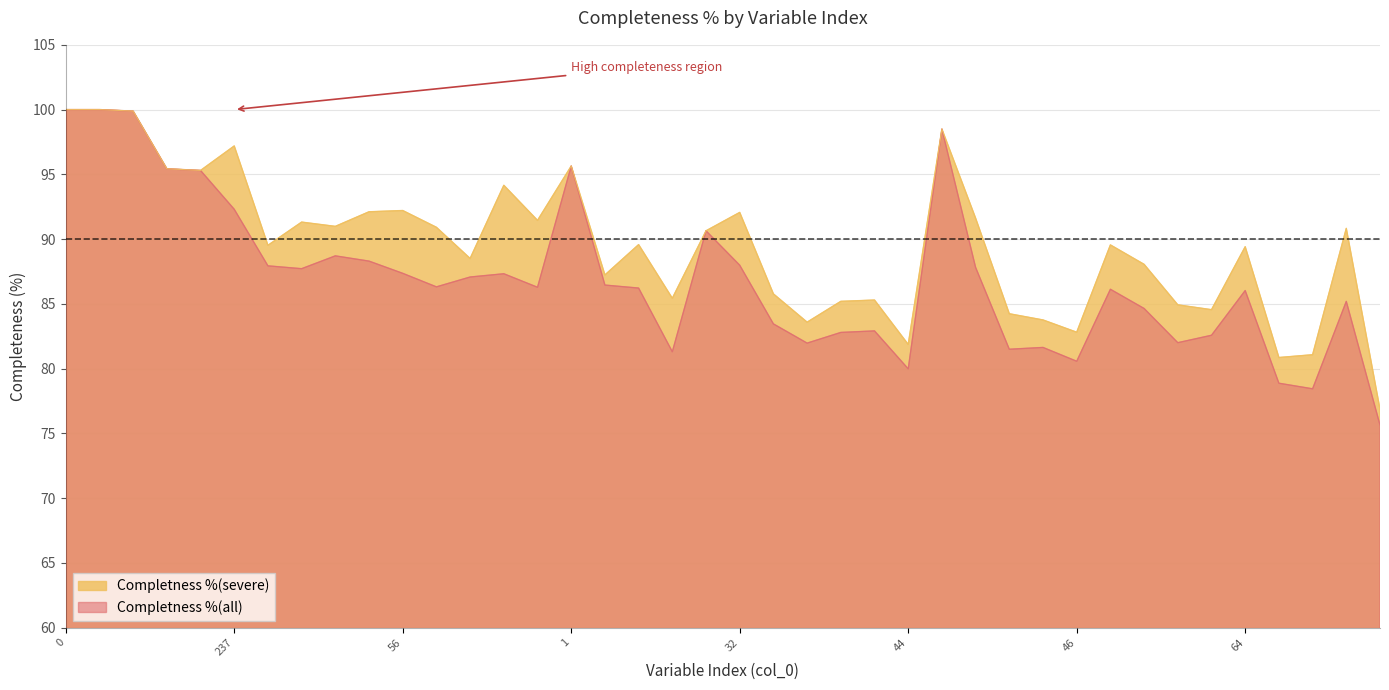

What is the difference between the Completness %(all) values at 2 and 35?

21.6